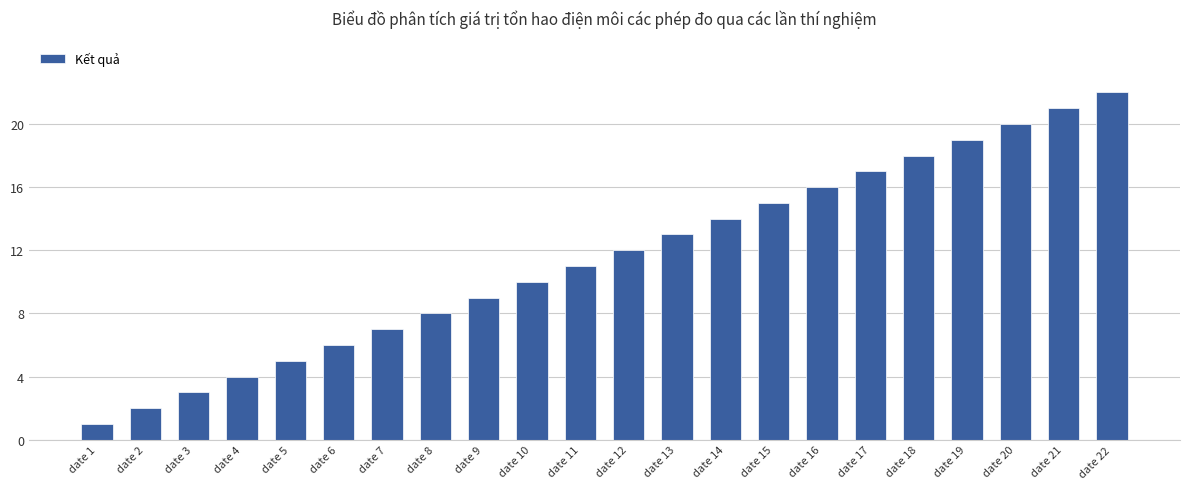

List the labels in order of value, largest first.

date 22, date 21, date 20, date 19, date 18, date 17, date 16, date 15, date 14, date 13, date 12, date 11, date 10, date 9, date 8, date 7, date 6, date 5, date 4, date 3, date 2, date 1